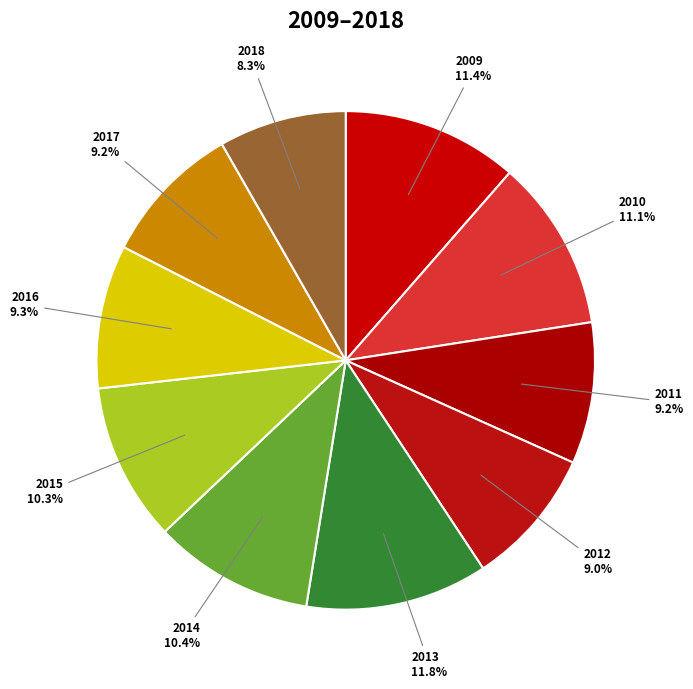

Is there a majority slice in this chart?

No